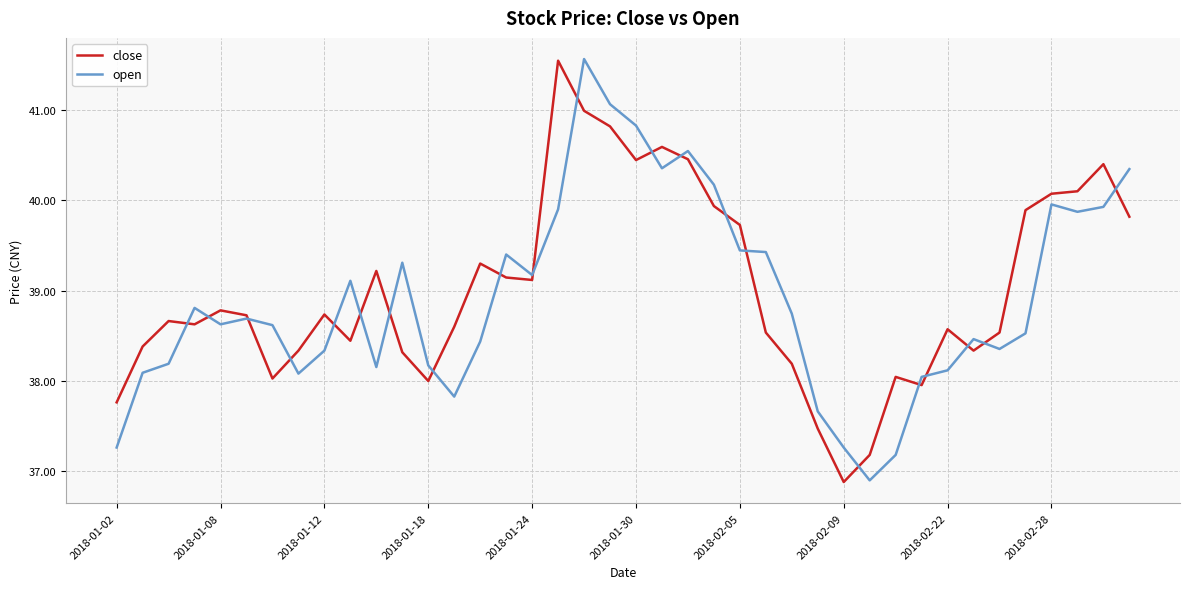

What is the smallest value displayed?

36.9